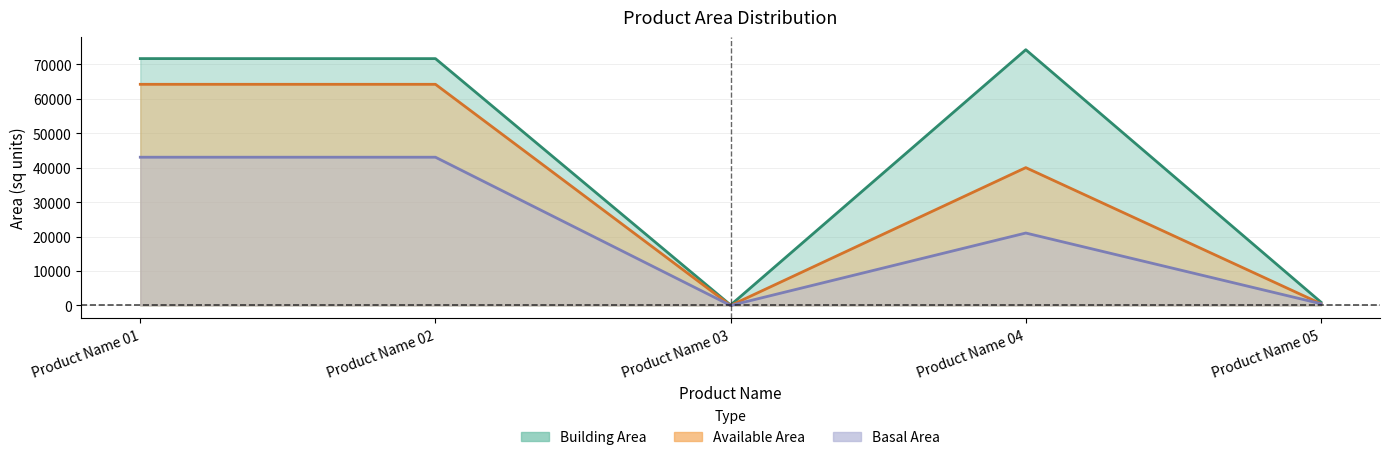

Between Product Name 01 and Product Name 04, which series saw the biggest shift?

Available Area